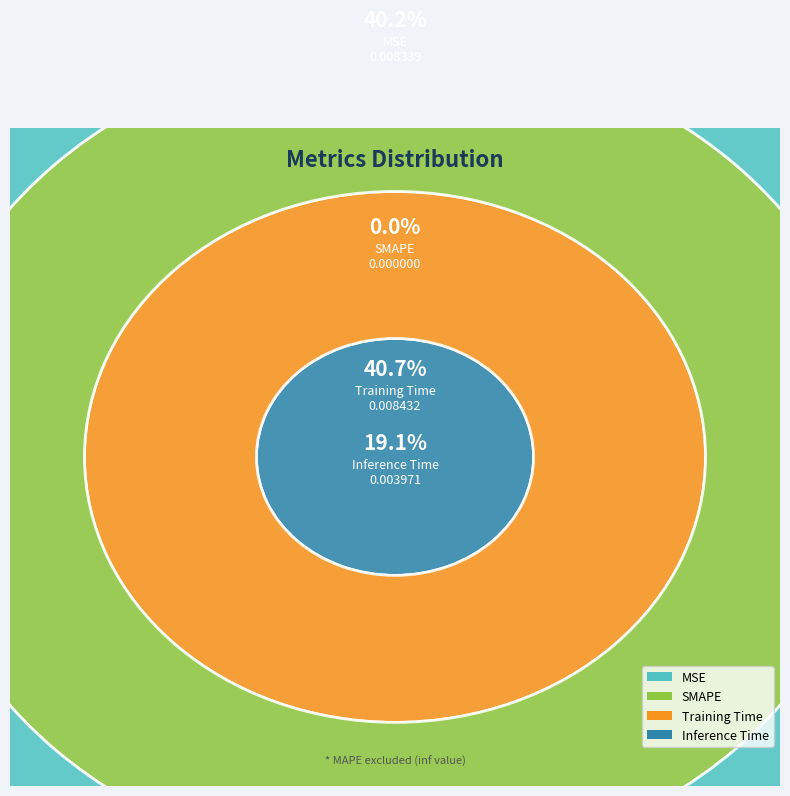

Is it true that Training Time is 33% of the pie?

False